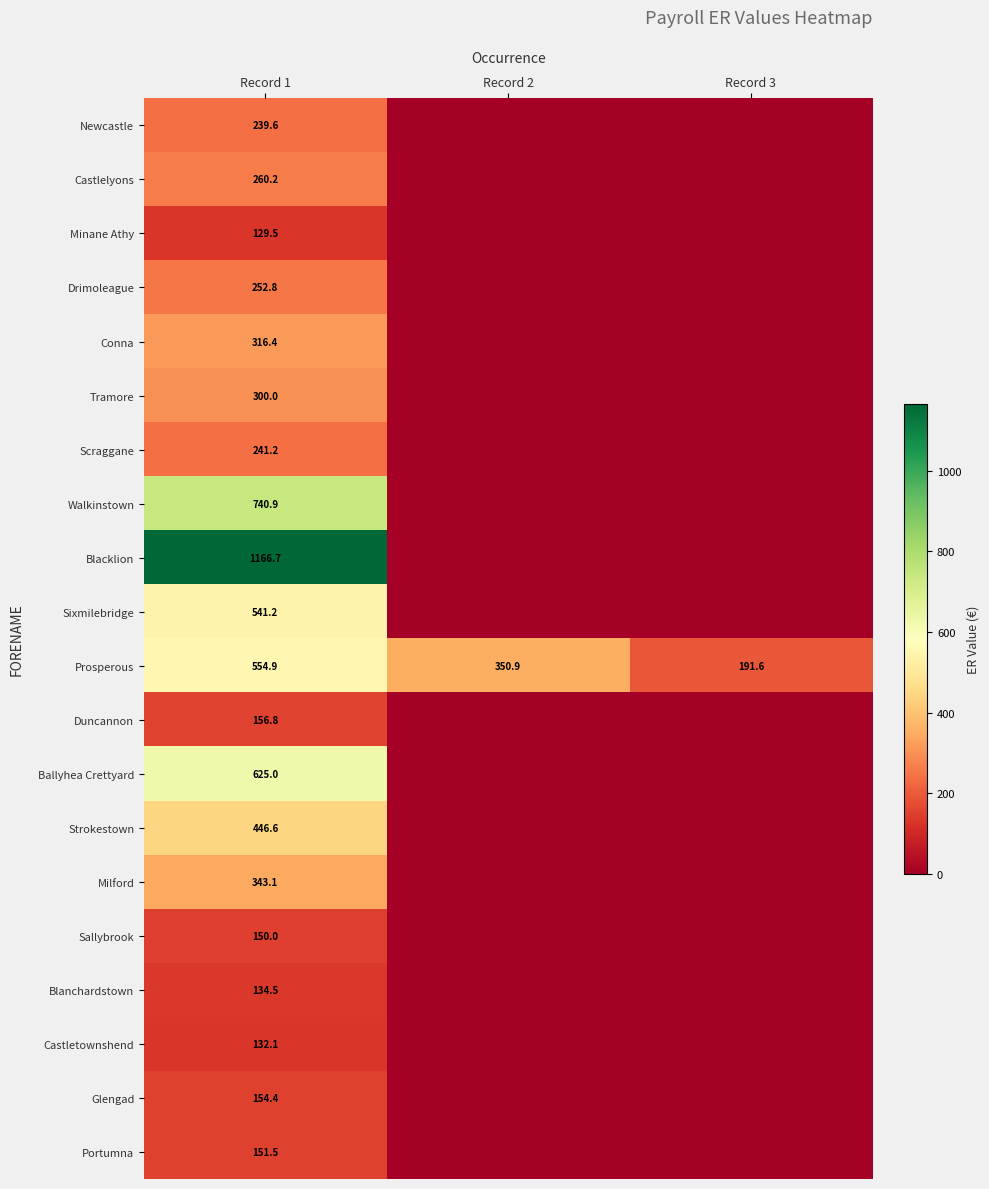

True or false: Castlelyons has a value of 260.2 at Record 1.

True